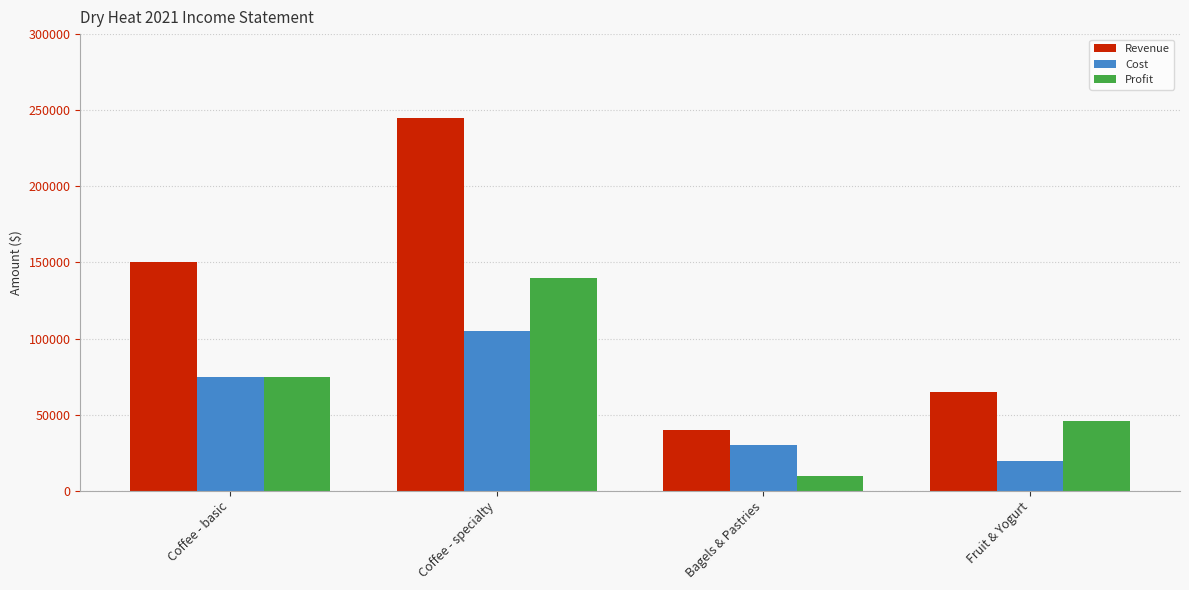

Is it true that Profit equals 75000 at Coffee - basic?

True